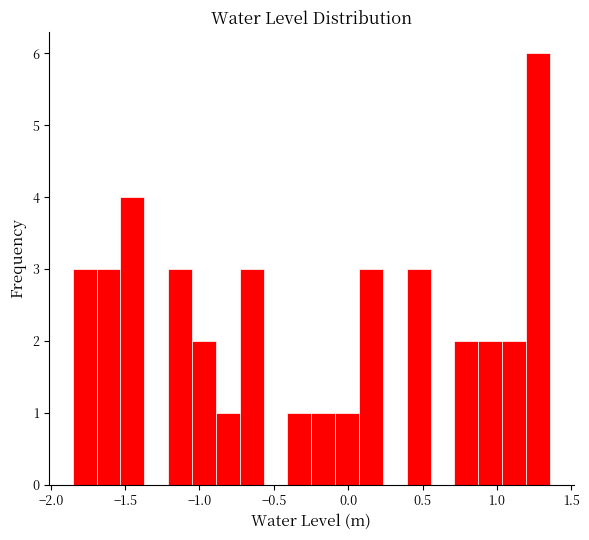

Around what value on the x-axis is the tallest bar? Give the approximate position of its centre, as read against the axis.

1.30